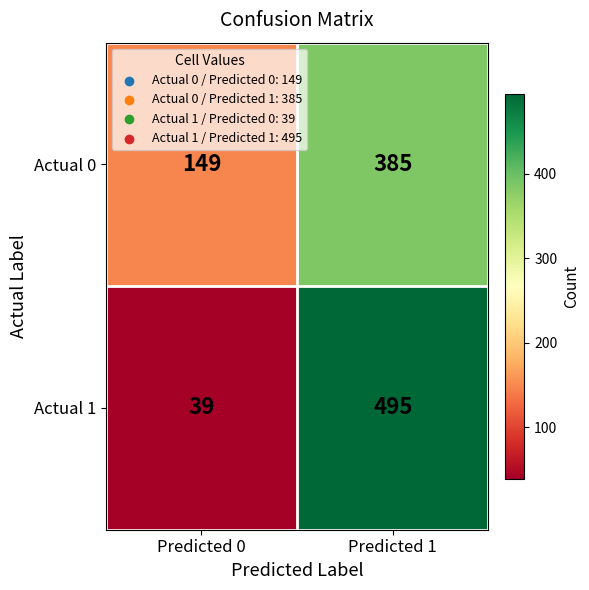

Count the number of data series in this chart.

2